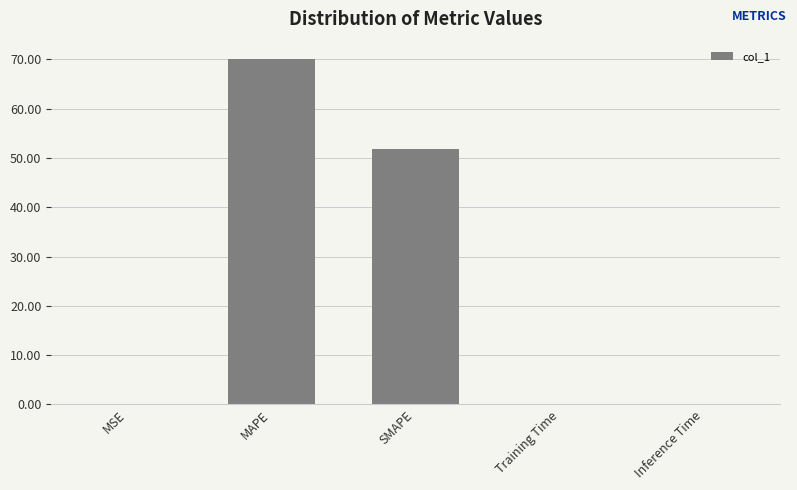

What is the maximum value shown in the chart?

70.1